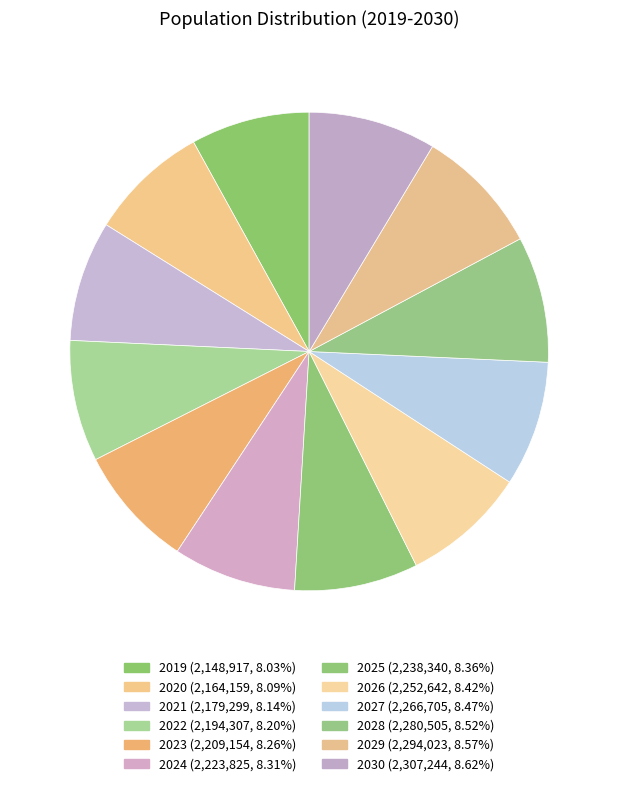

How many slices are in this pie chart?

12